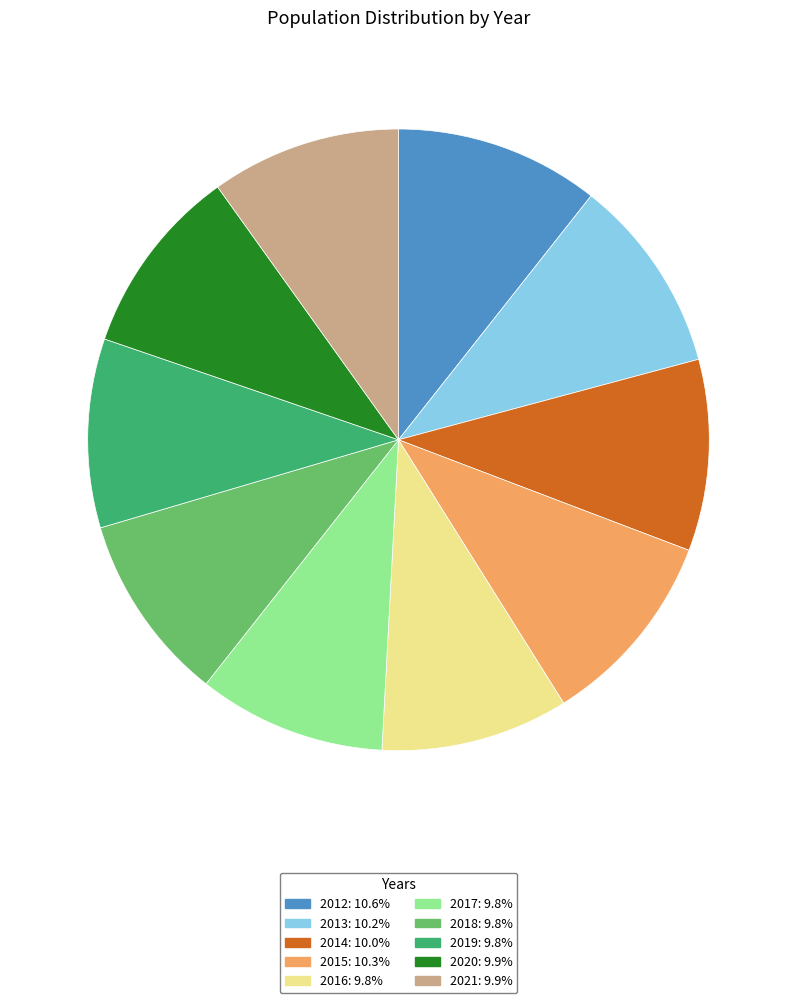

Approximately how many times larger is the value at 2015 compared to 2016?

1.1